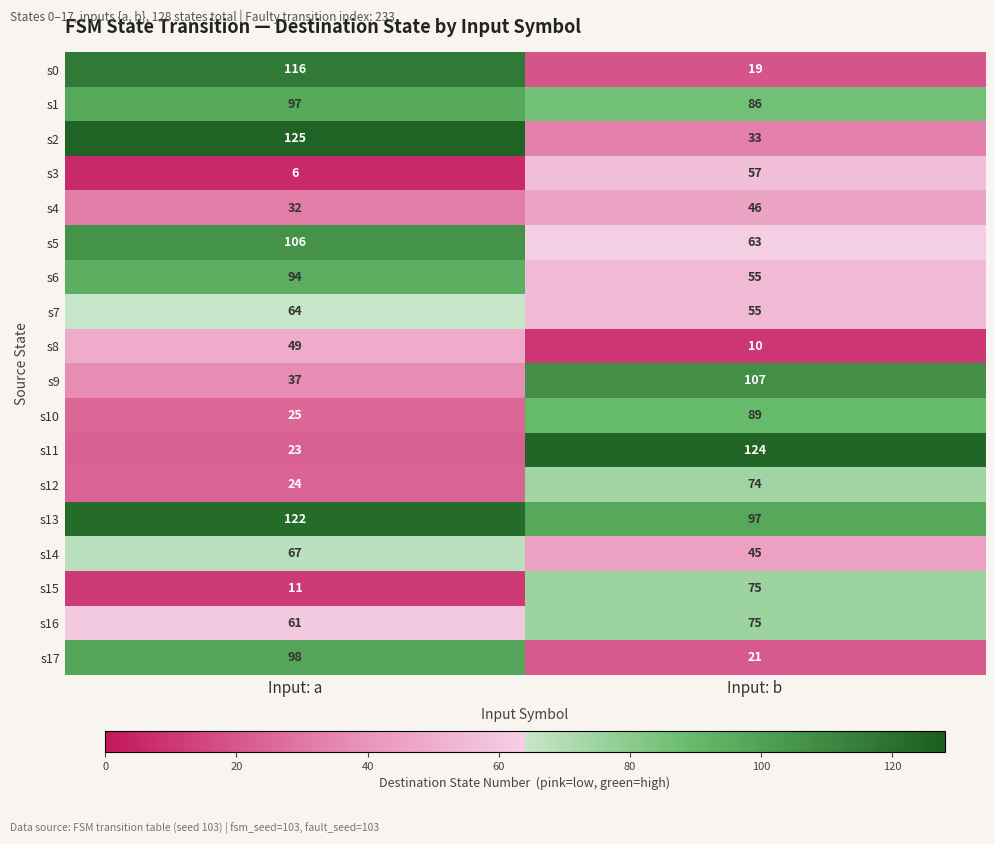

True or false: s15 has a value of 11 at Input: a.

True